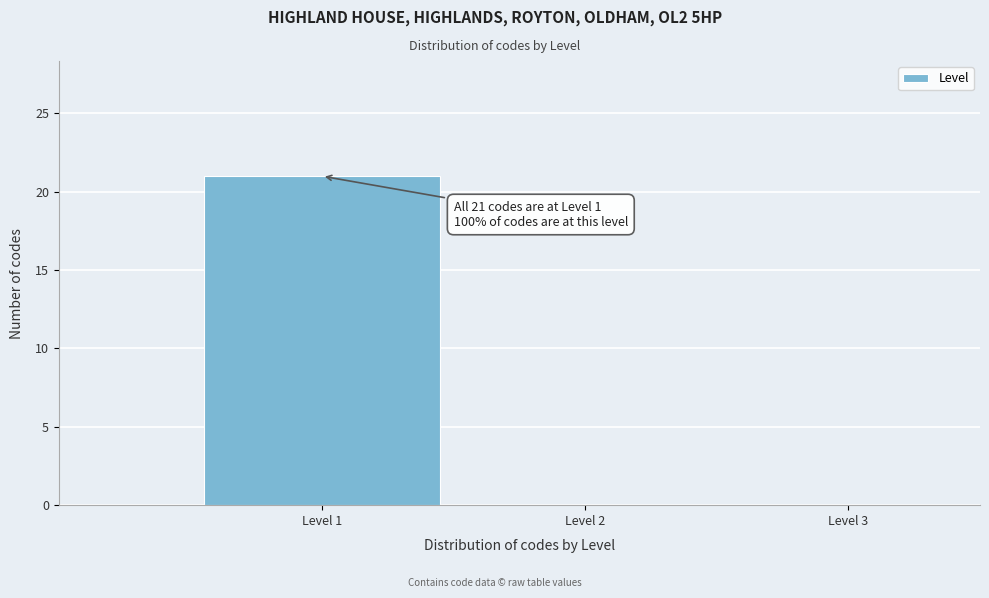

Over which range of the x-axis is the bar tallest?

0.5 to 1.5